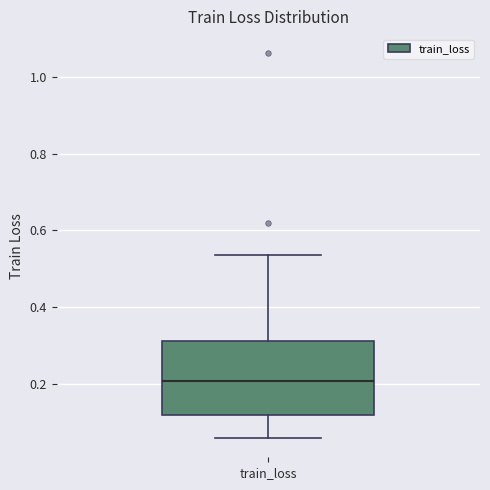

Transcribe this box plot: give where the median line is, the range the box spans, and where the two whiskers end, as read against the y-axis. The values are not printed on the chart, so give them approximately, as read against the axis.

median 0.20, box 0.12 to 0.32, whiskers 0.06 to 0.54